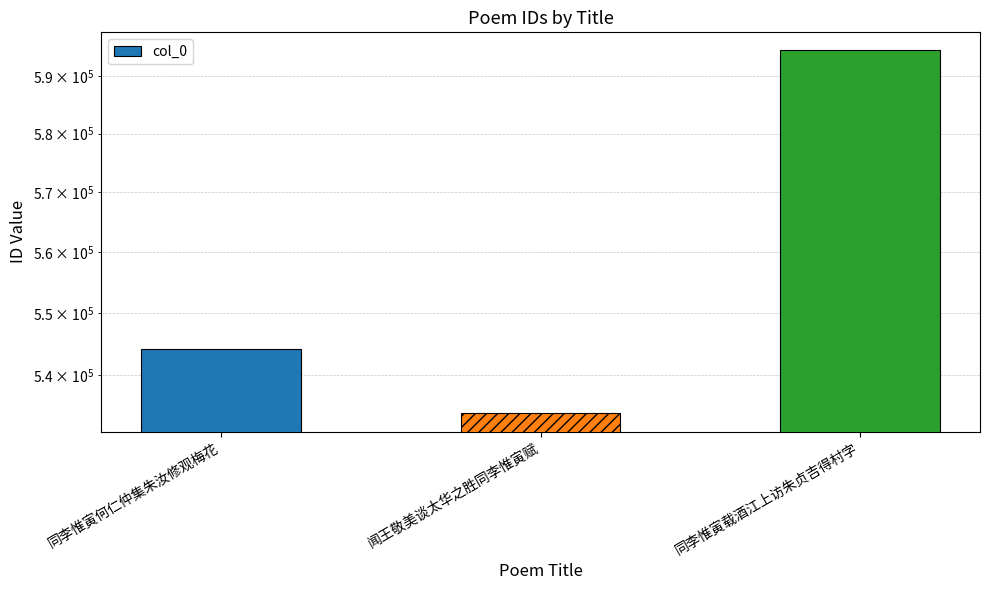

True or false: the data shows 544158 at 同李惟寅何仁仲集朱汝修观梅花.

True